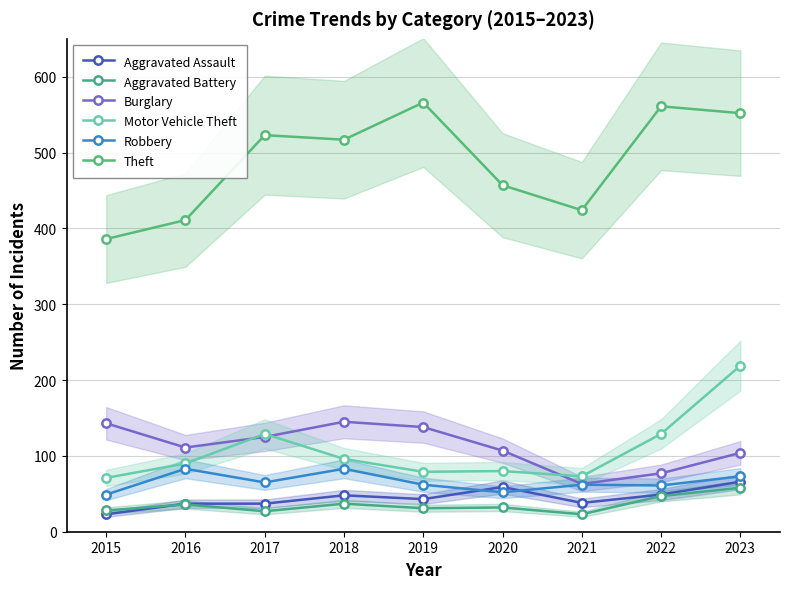

Does the chart display data point markers on the line(s)?

Yes